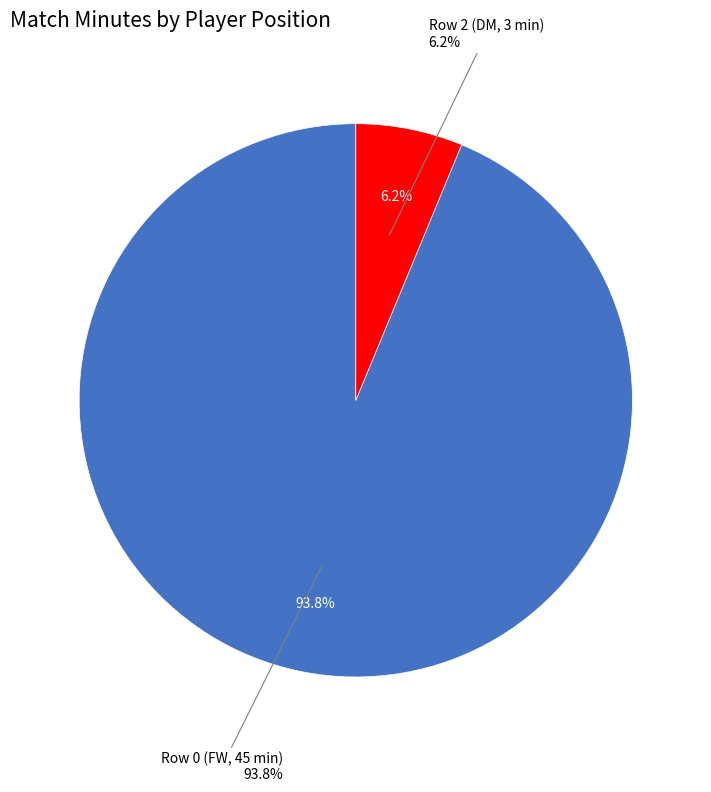

Does any single category account for the majority?

Yes